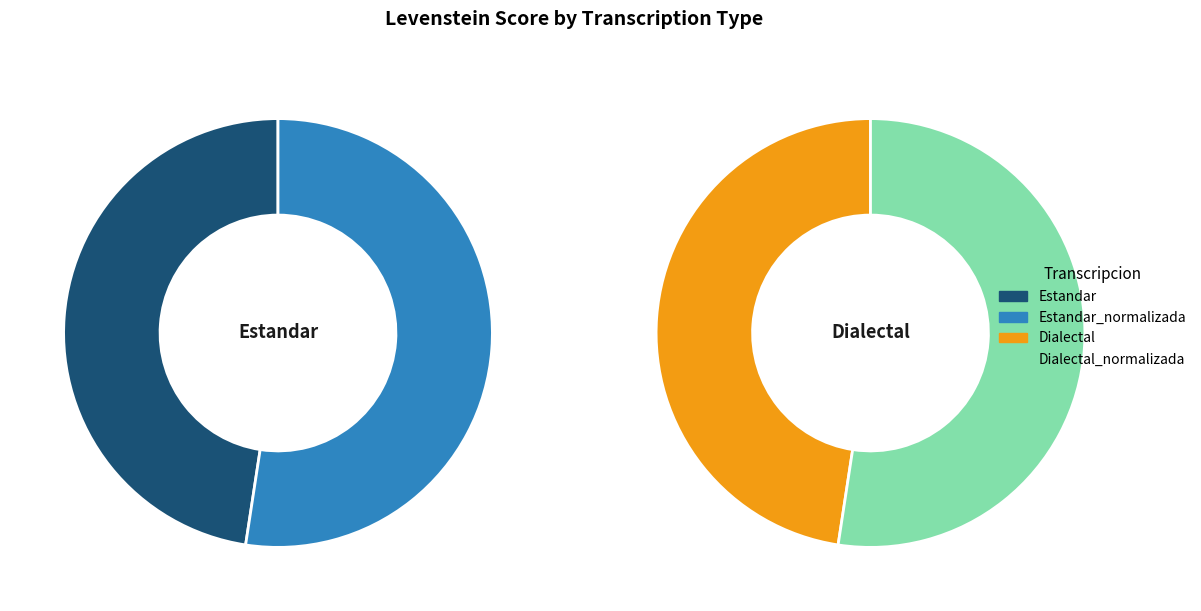

Is there a majority slice in this chart?

No